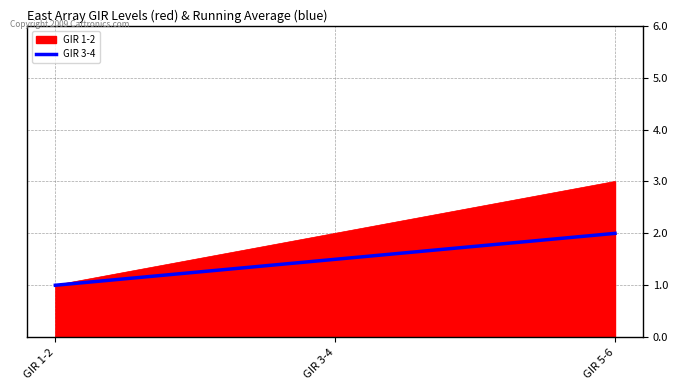

Rank the series by their maximum value, from highest to lowest.

GIR 1-2, GIR 3-4